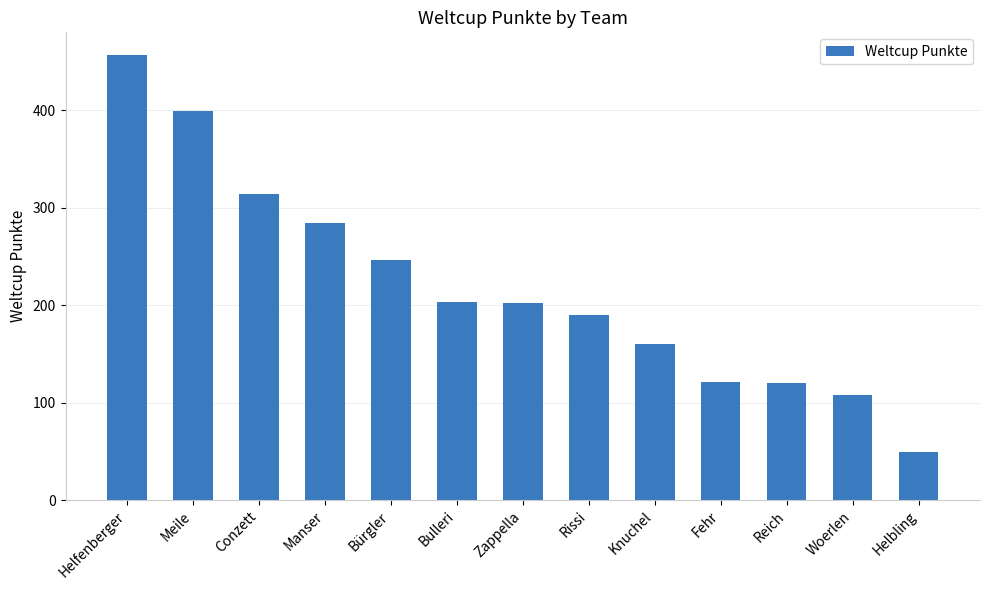

Between Conzett and Manser, which is larger?

Conzett